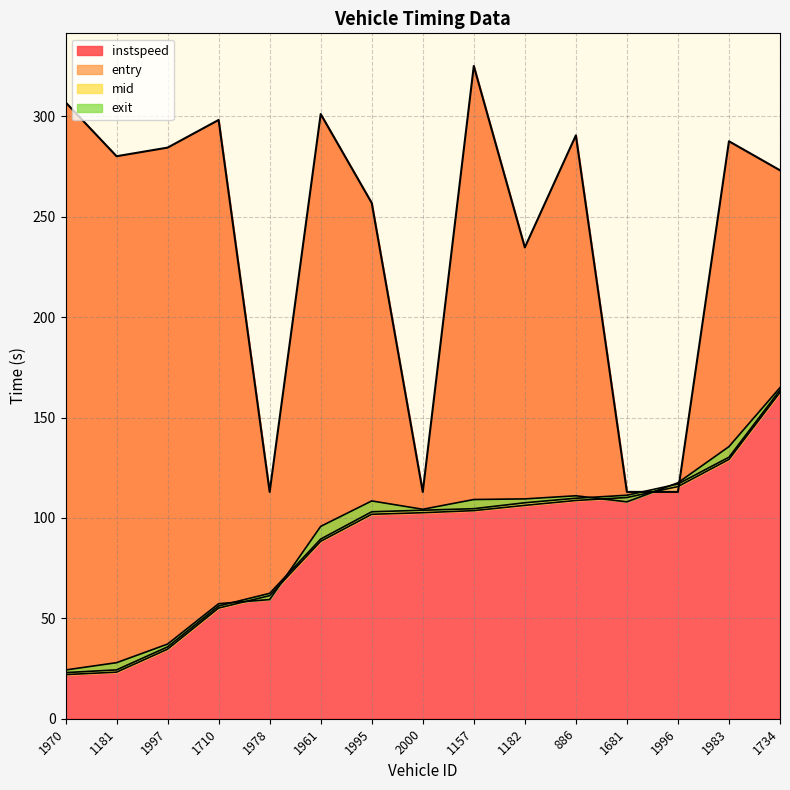

What is the label of the 11th point from the right?

1978